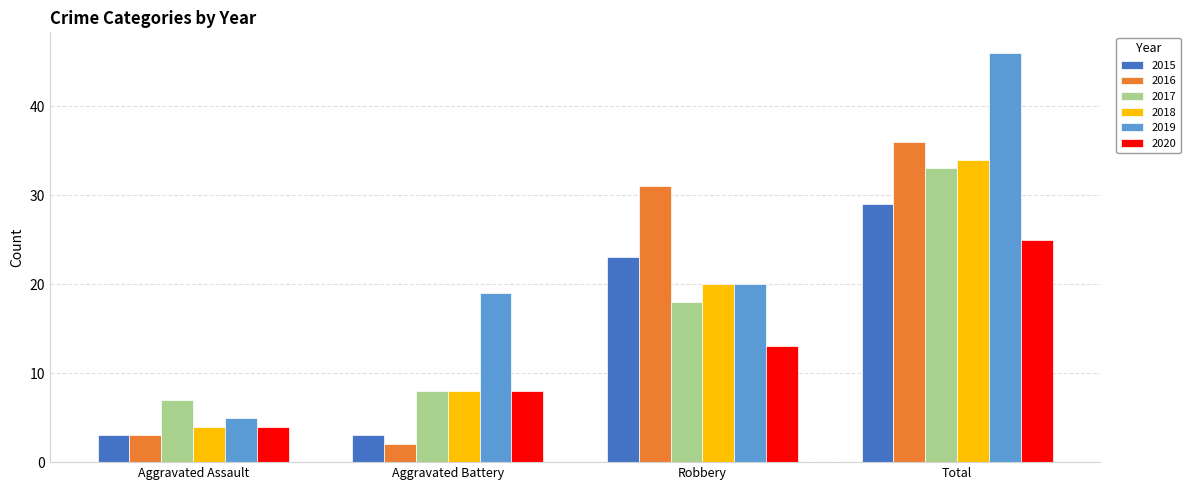

What is the lowest value of the 2020 series?

4